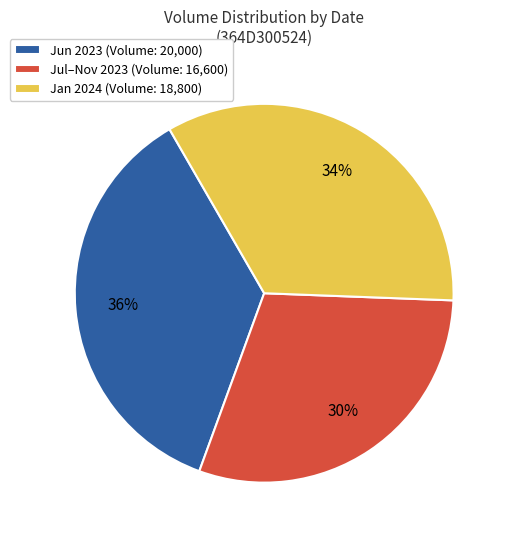

How many segments does this pie chart have?

3